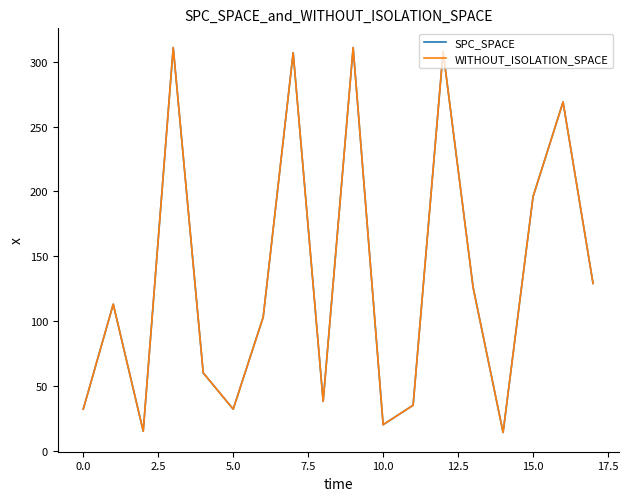

At which label is SPC_SPACE closest to 162?

17